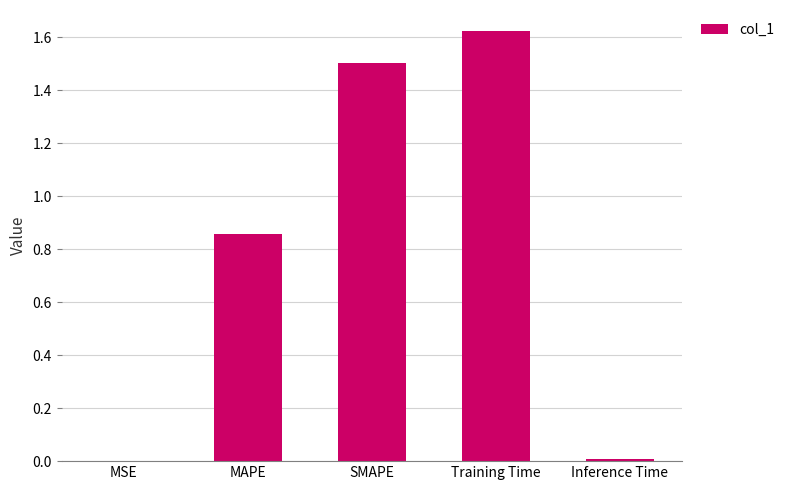

Is it true that the value at MAPE is 0.5?

False